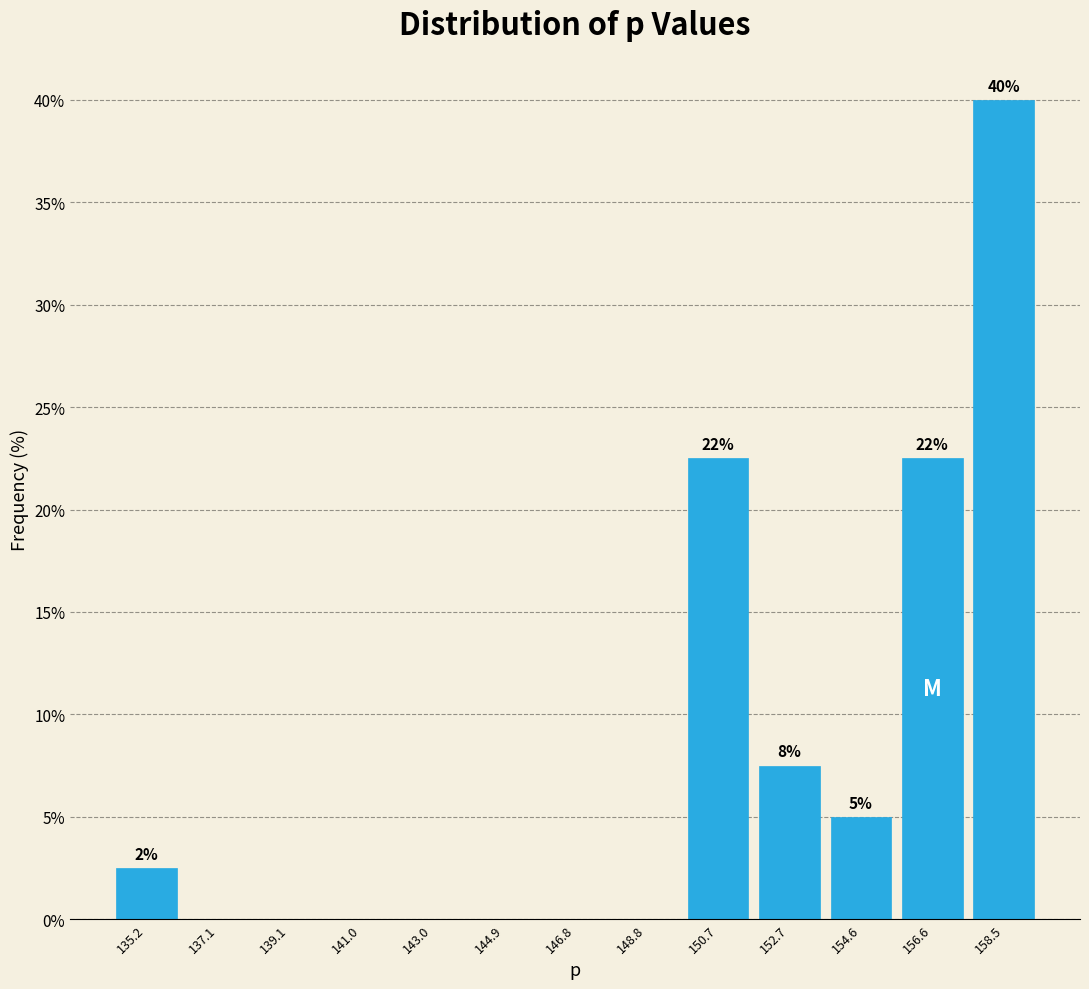

Over which range of the x-axis is the bar tallest?

157.6 to 159.6